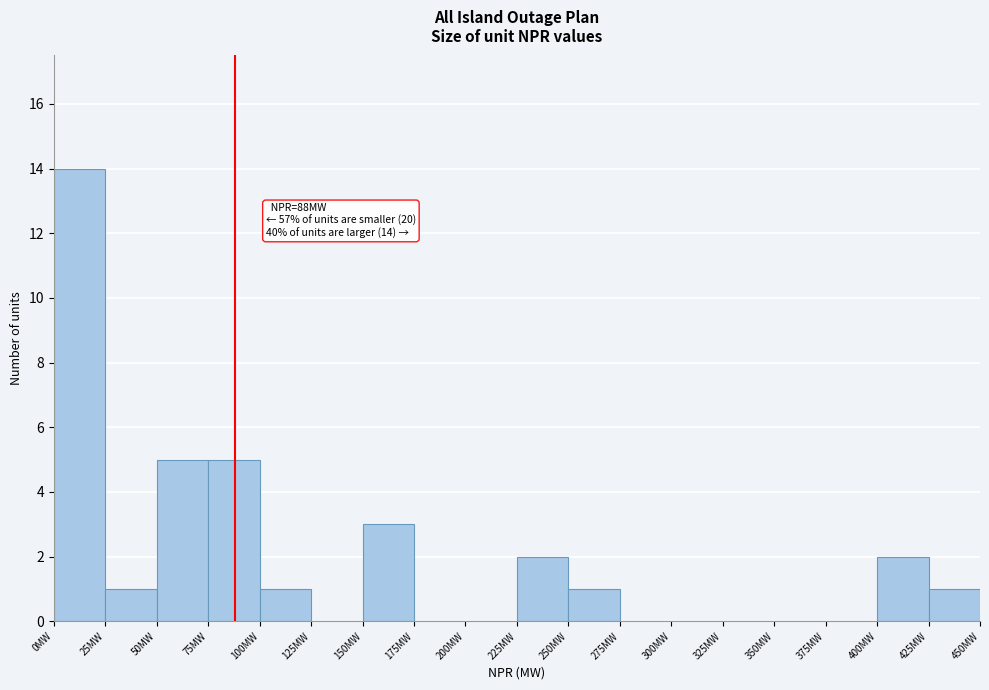

Over which range of the x-axis is the bar tallest?

0 to 25